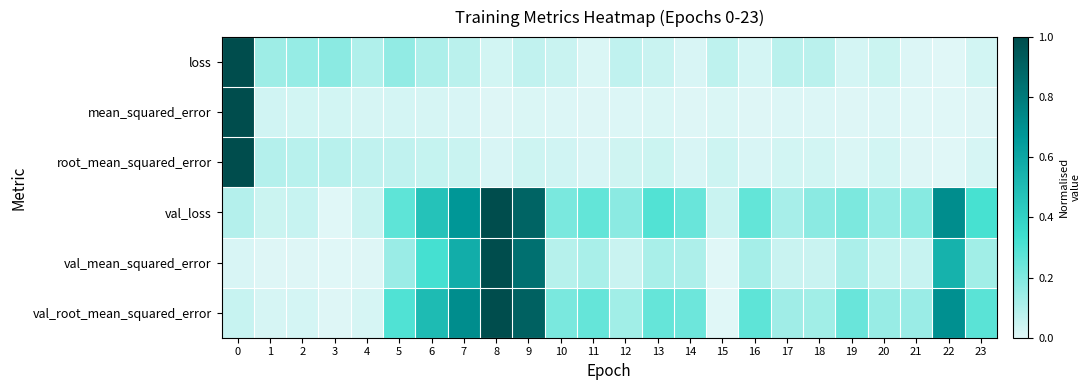

How many data points does each series have?

24